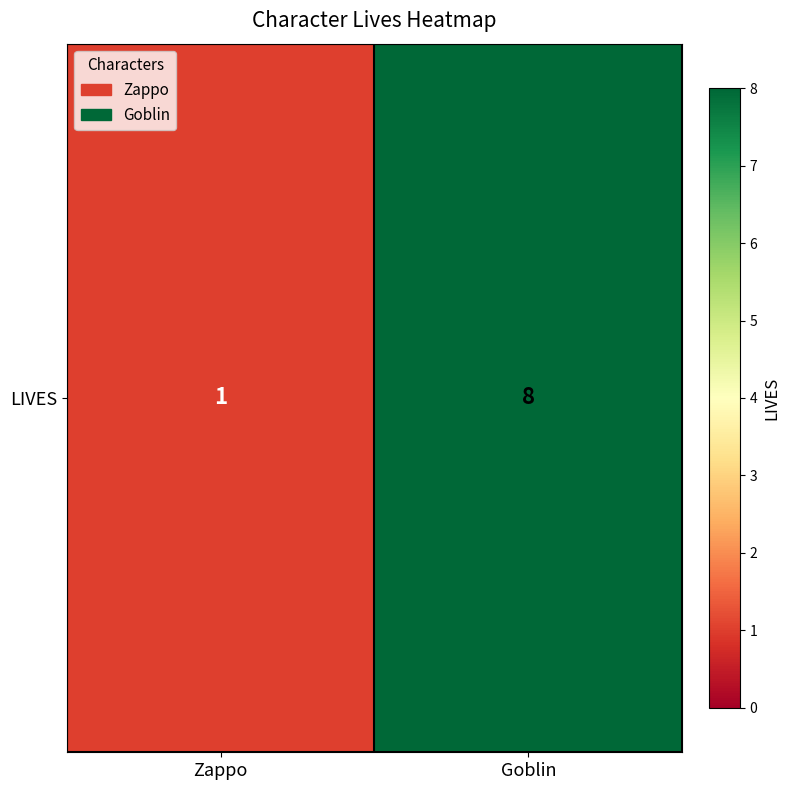

List the labels in order of value, largest first.

Goblin, Zappo